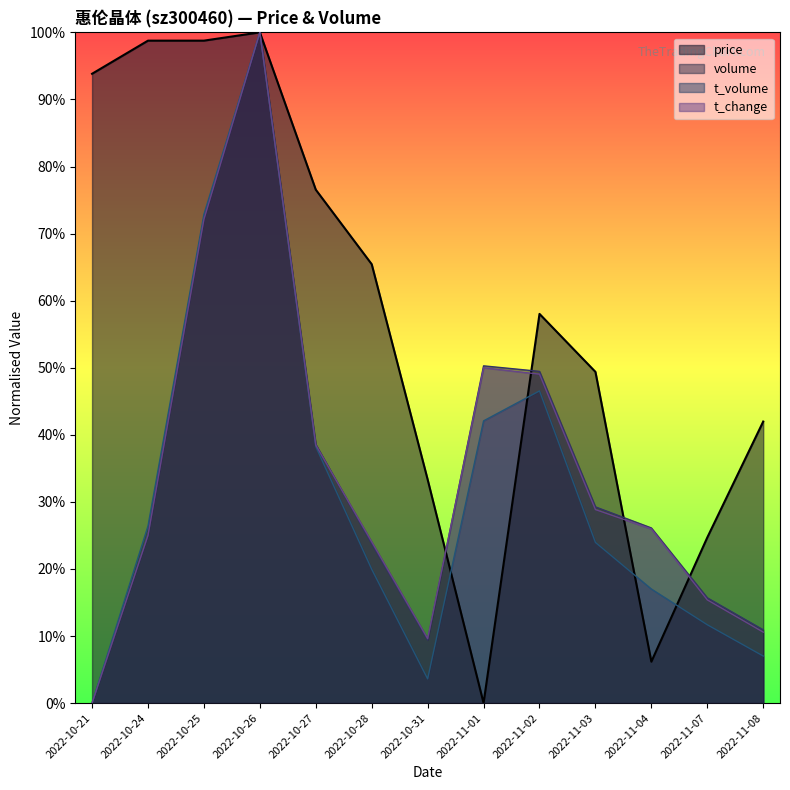

At which category is the sum across all series the highest?

2022-10-26